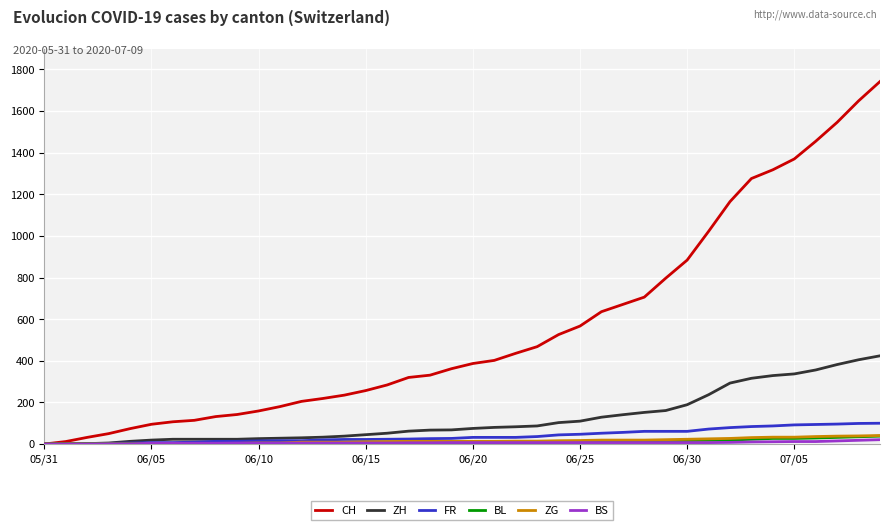

What is the sum of all FR values?

1587